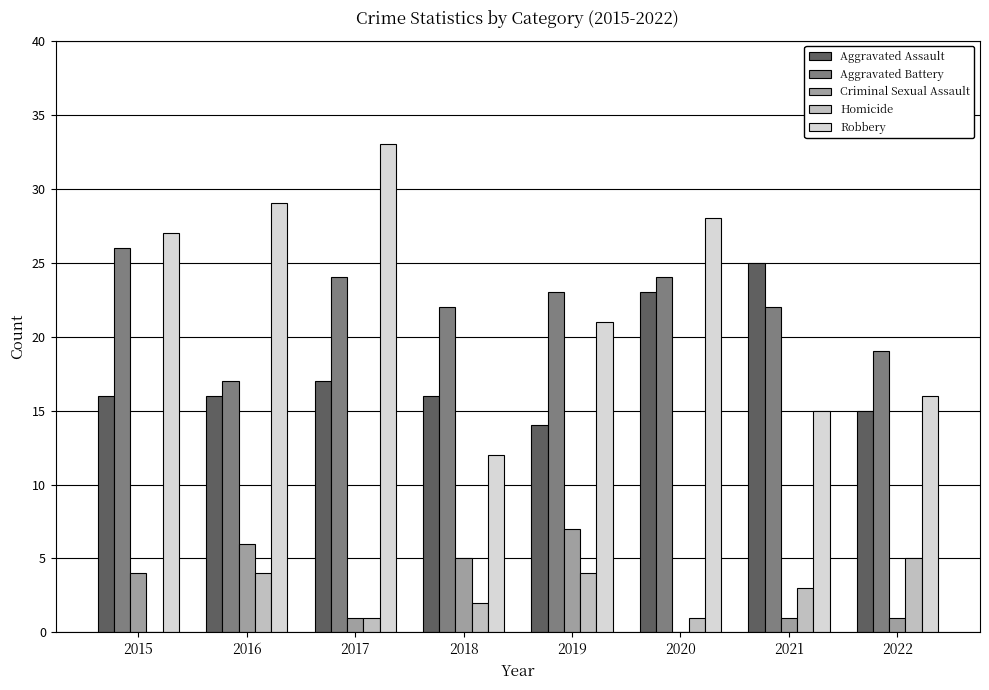

Which series has the widest spread of values?

Robbery